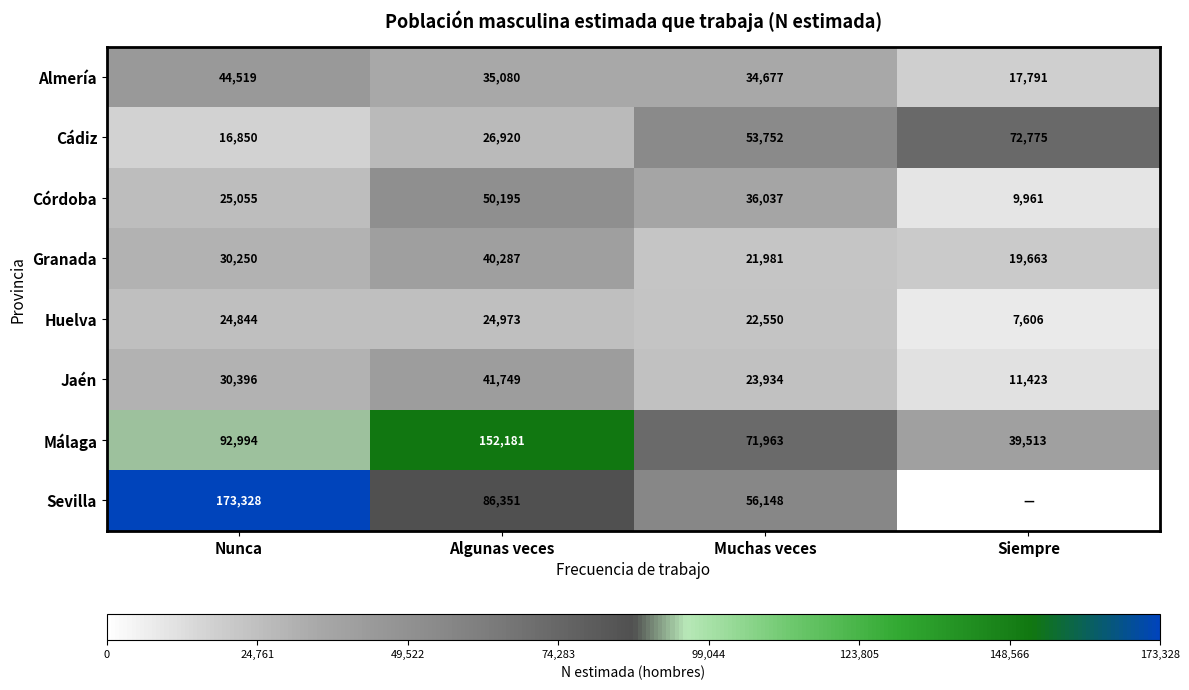

How many data points in Huelva are less than 24844?

2